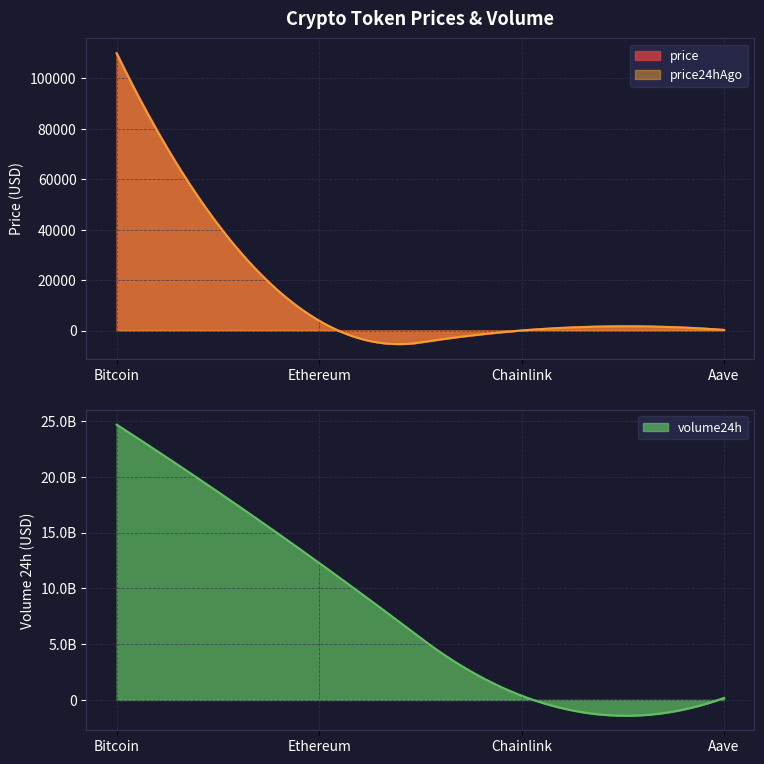

What is the sum of all price24hAgo values?

4599605.7